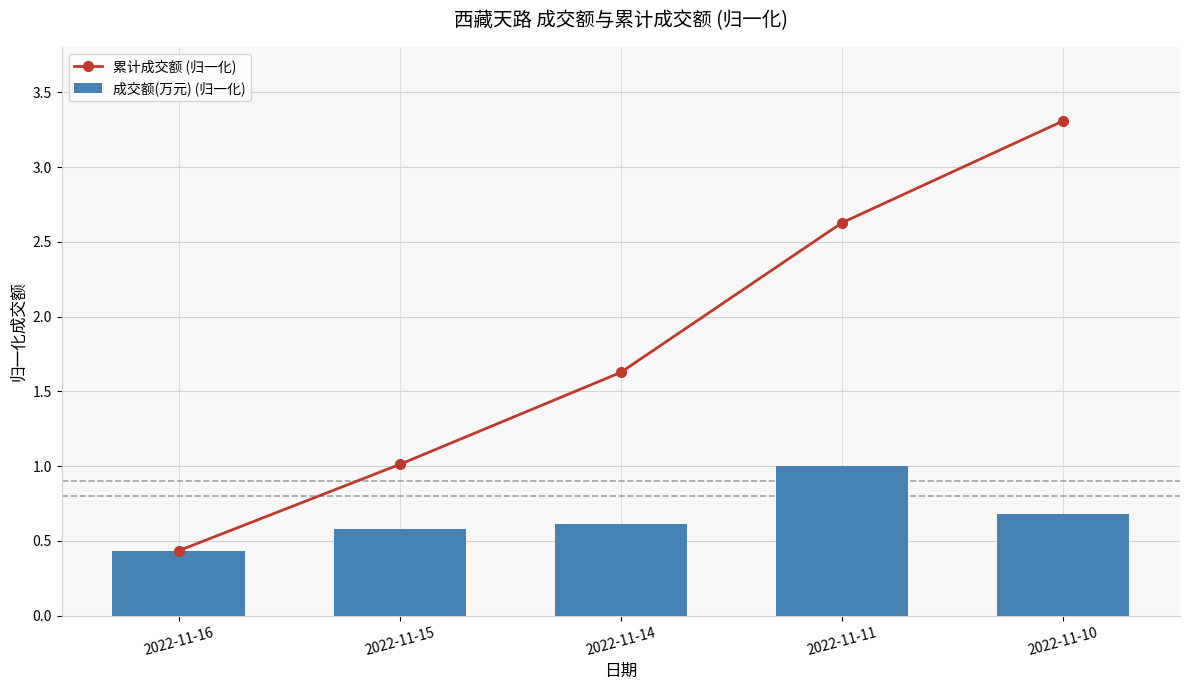

At which category does the chart reach its minimum across all series?

2022-11-16